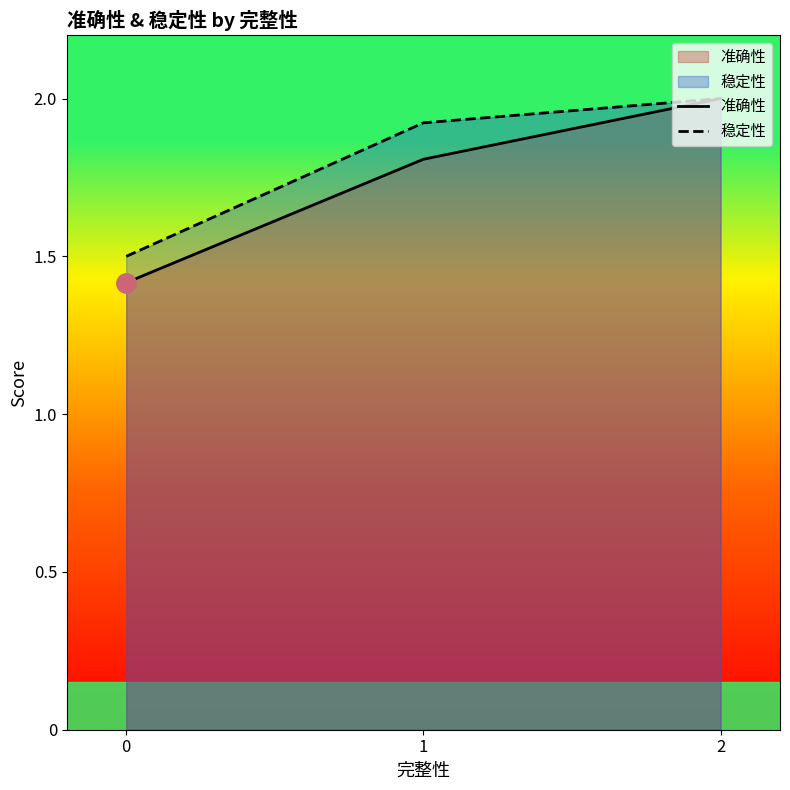

Reading right to left, extract all data points from this chart.

准确性: 2=2.0	1=1.8	0=1.4
稳定性: 2=2.0	1=1.9	0=1.5